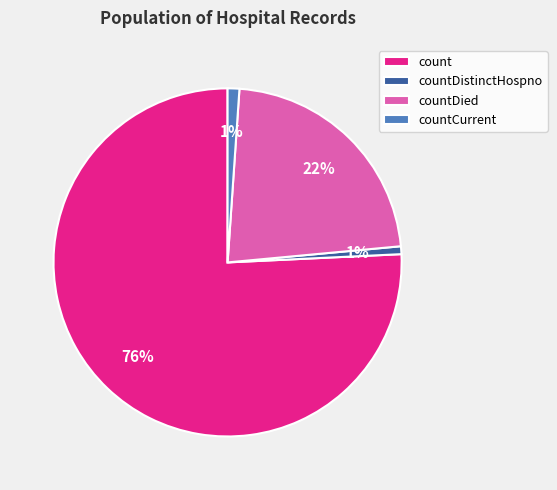

How many segments does this pie chart have?

4